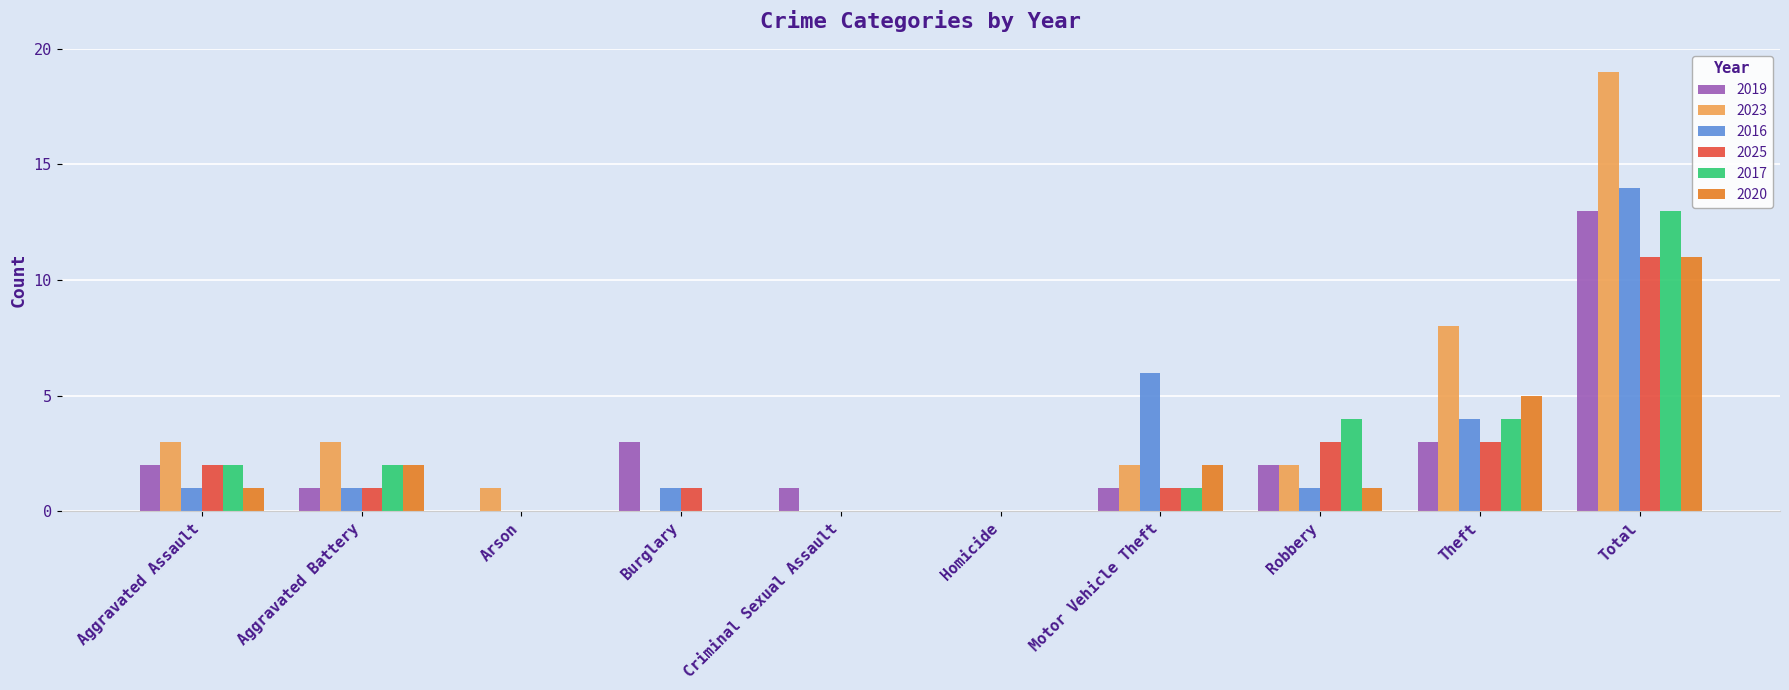

True or false: 2023 has a value of 19 at Total.

True